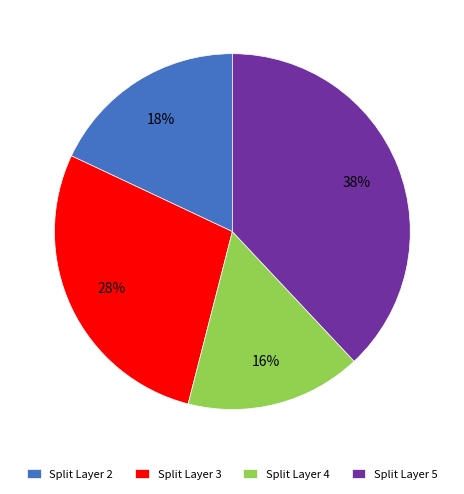

Approximately how many times larger is the value at Split Layer 3 compared to Split Layer 5?

0.7